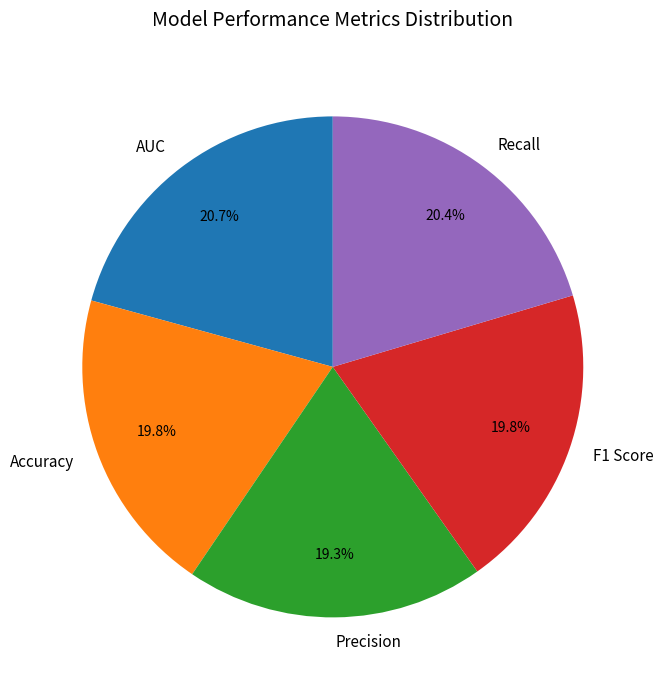

To the nearest percent, what is the average slice percentage?

20%